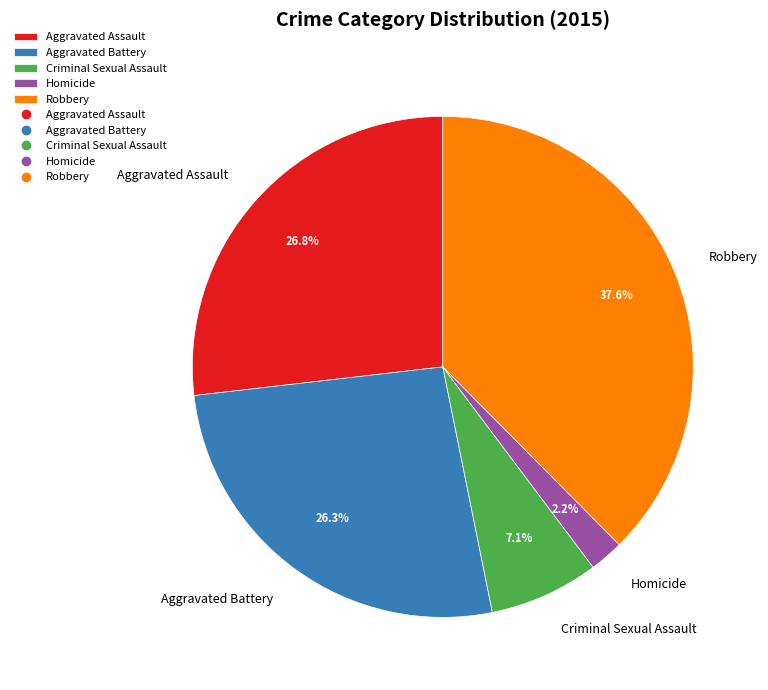

The Aggravated Battery slice represents 12% of the pie. True or false?

False